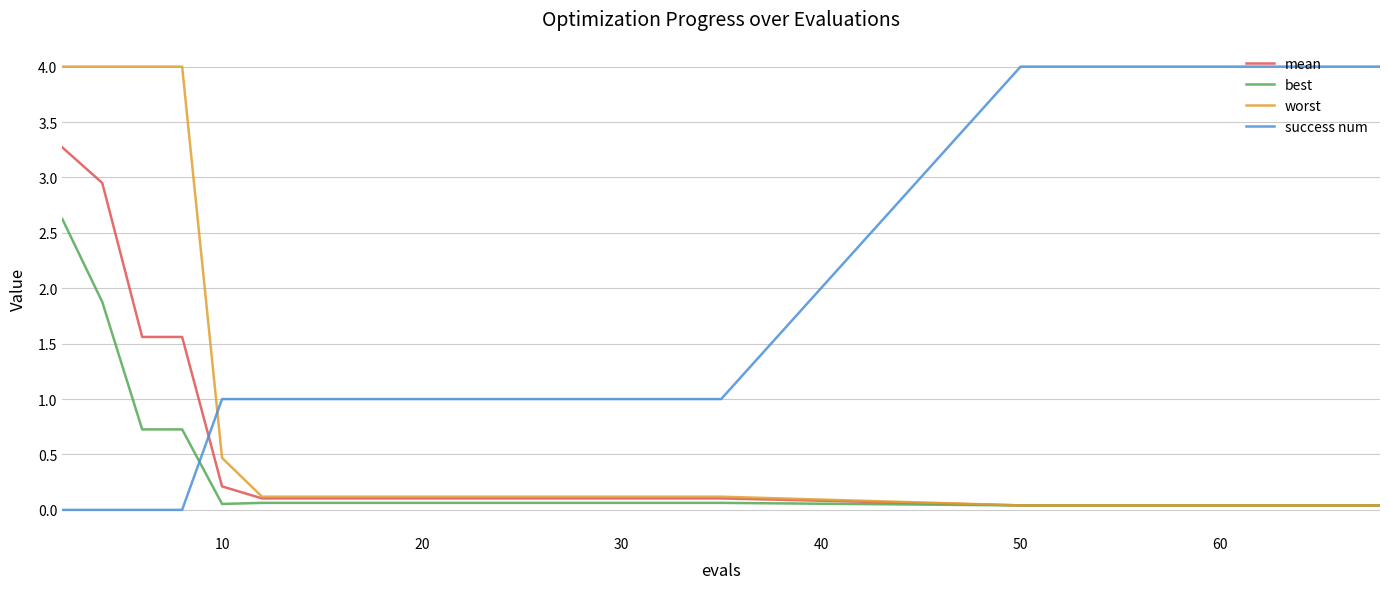

Which series has the largest total across all categories?

success num